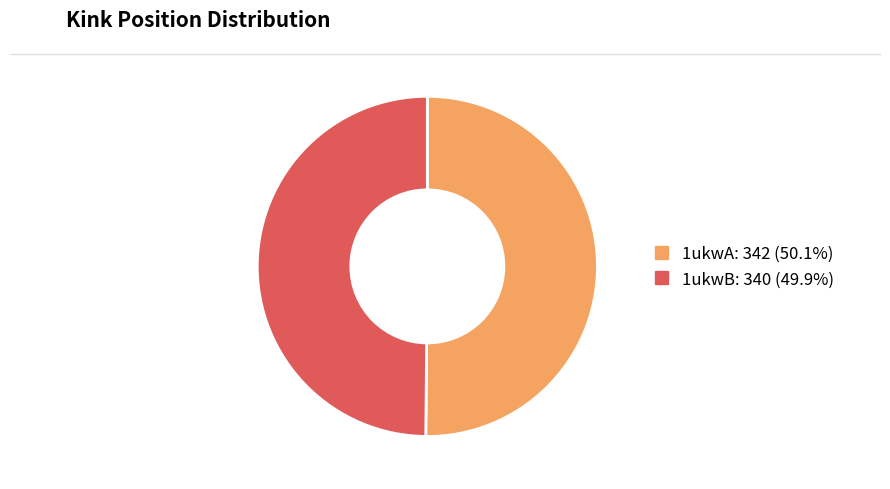

Approximately how many times larger is the value at 1ukwA compared to 1ukwB?

1.0